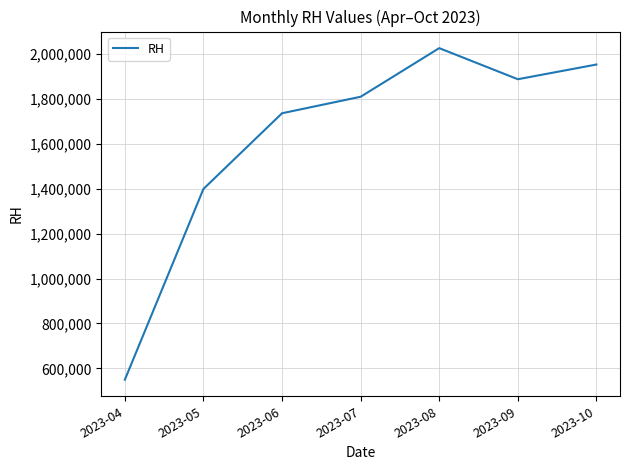

Approximately how many times larger is the value at 2023-10 compared to 2023-09?

1.0